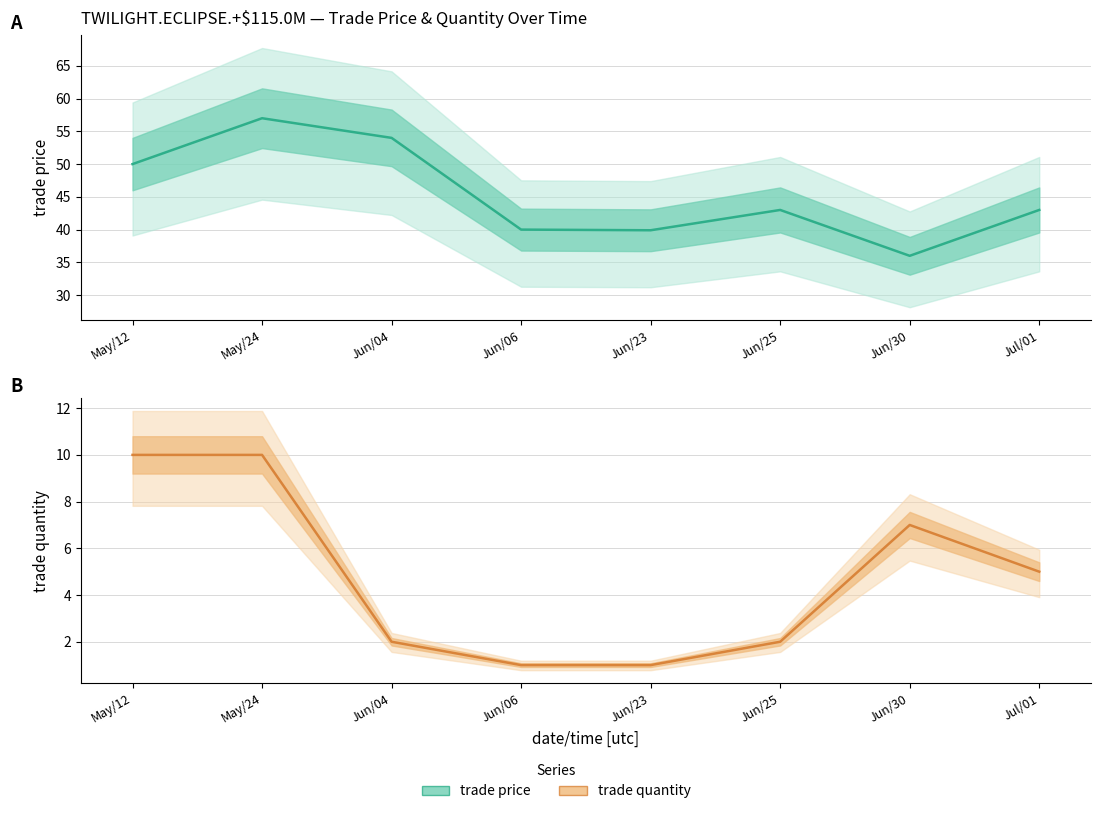

What position from the right is May/12?

8